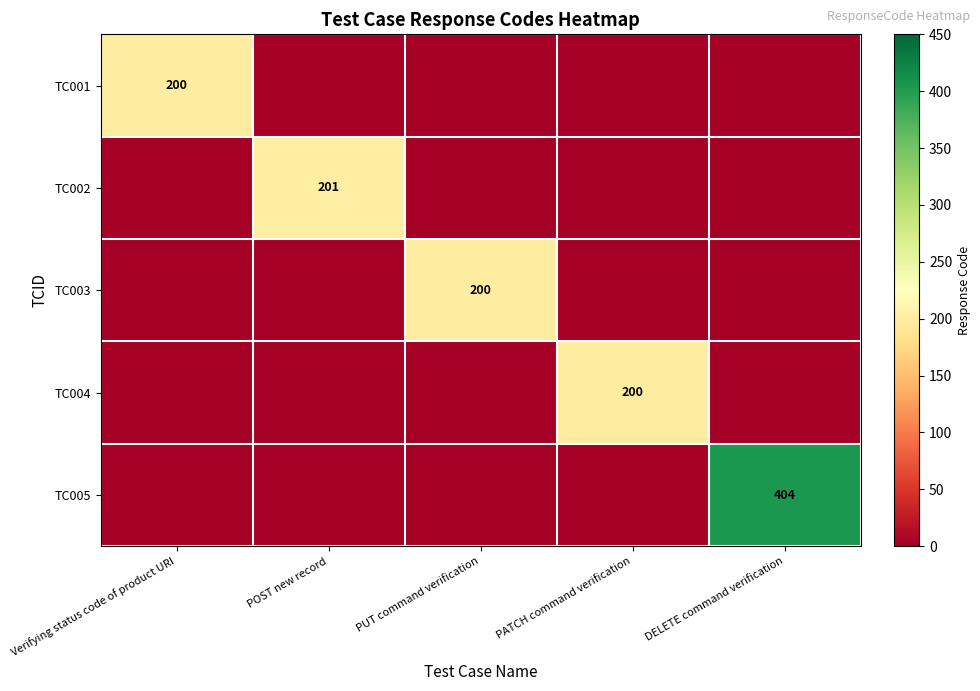

The TC005 series shows 404 at DELETE command verification. True or false?

True